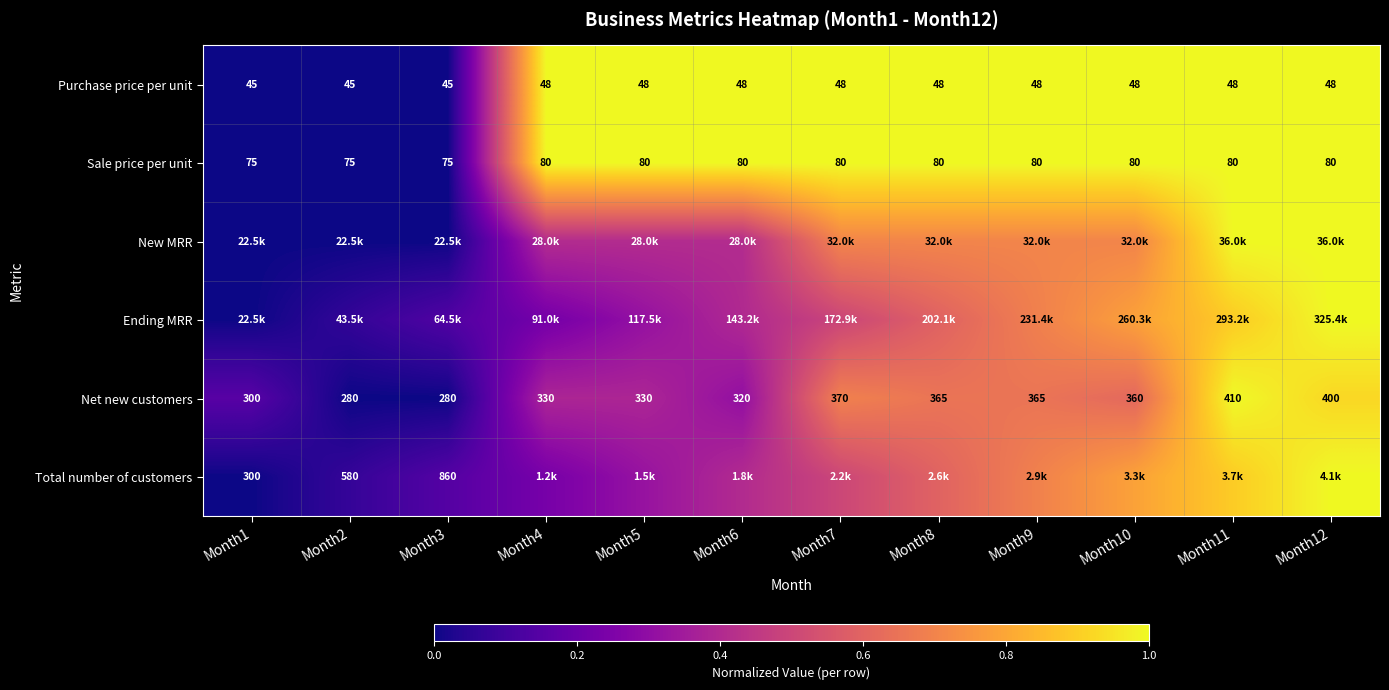

At how many categories does at least one series exceed 0?

12